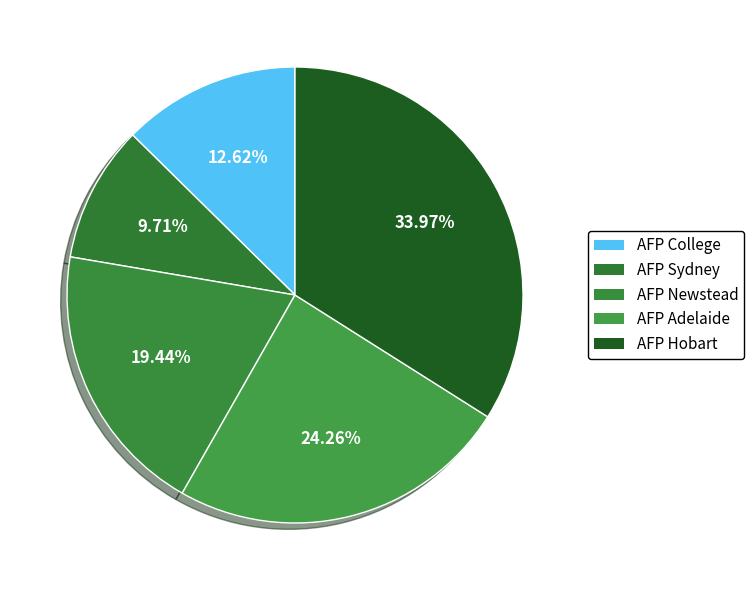

How many segments does this pie chart have?

5